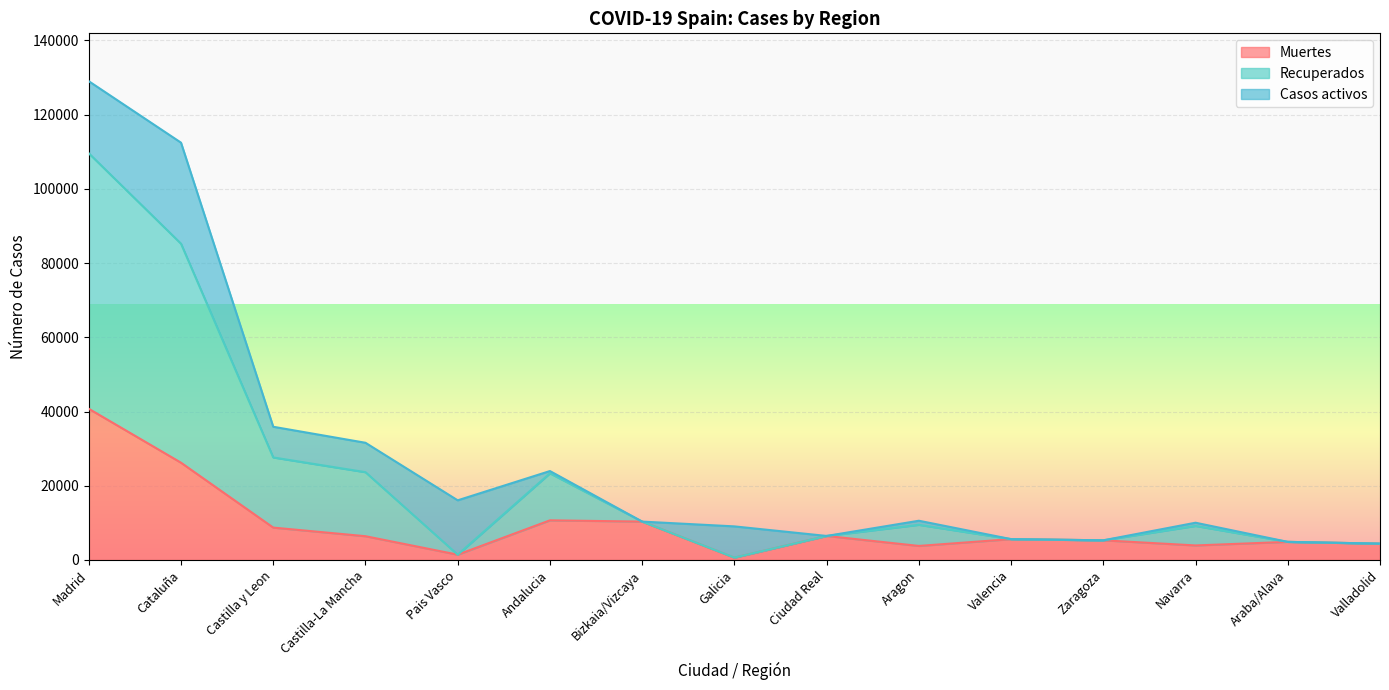

At which label does Muertes reach its peak?

Madrid